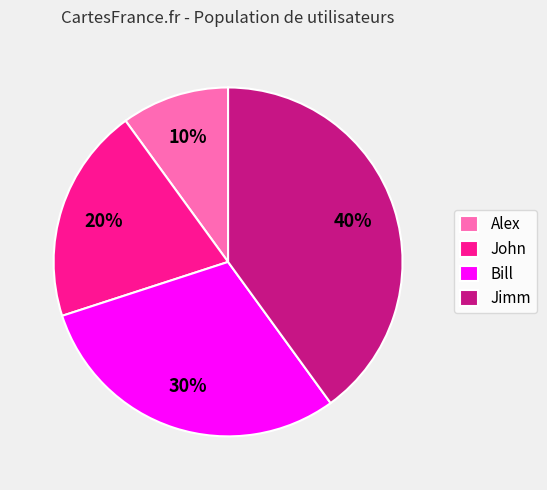

True or false: Jimm accounts for 47% of the total.

False